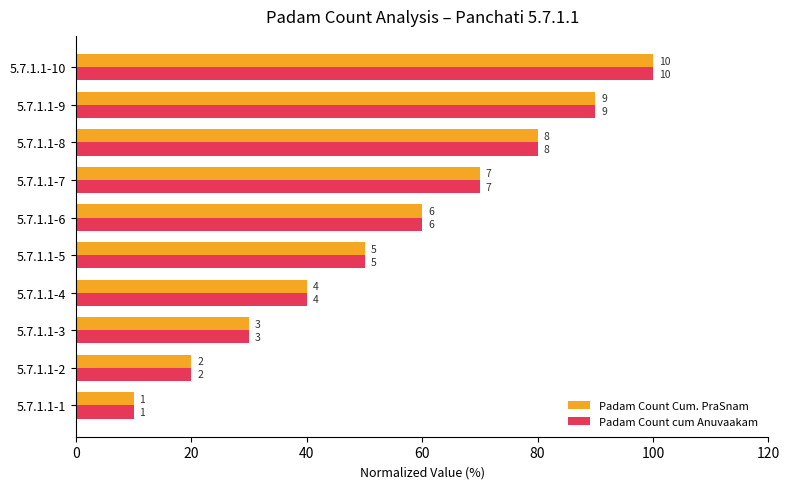

What are all the series names shown in the legend?

Padam Count Cum. PraSnam, Padam Count cum Anuvaakam